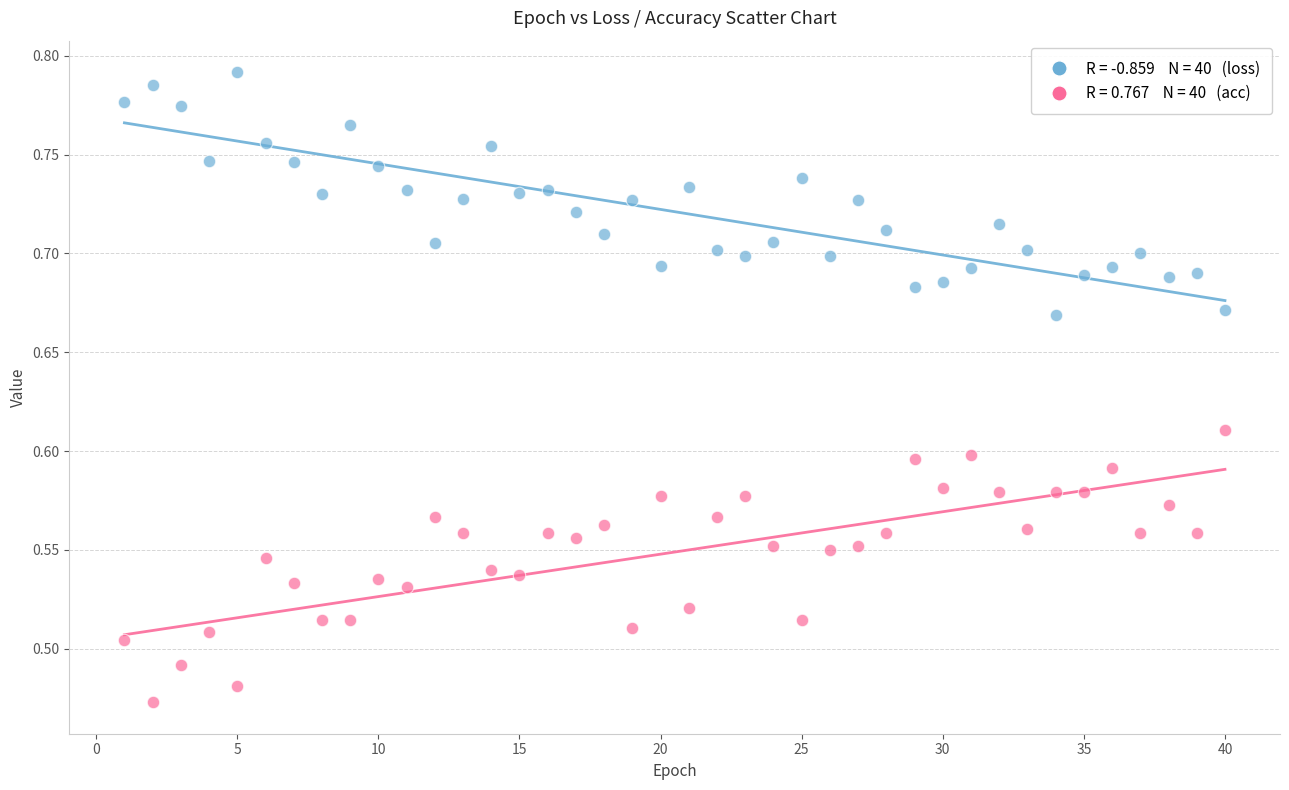

Across all data points, what is the range of Y values (max minus min)?

0.3